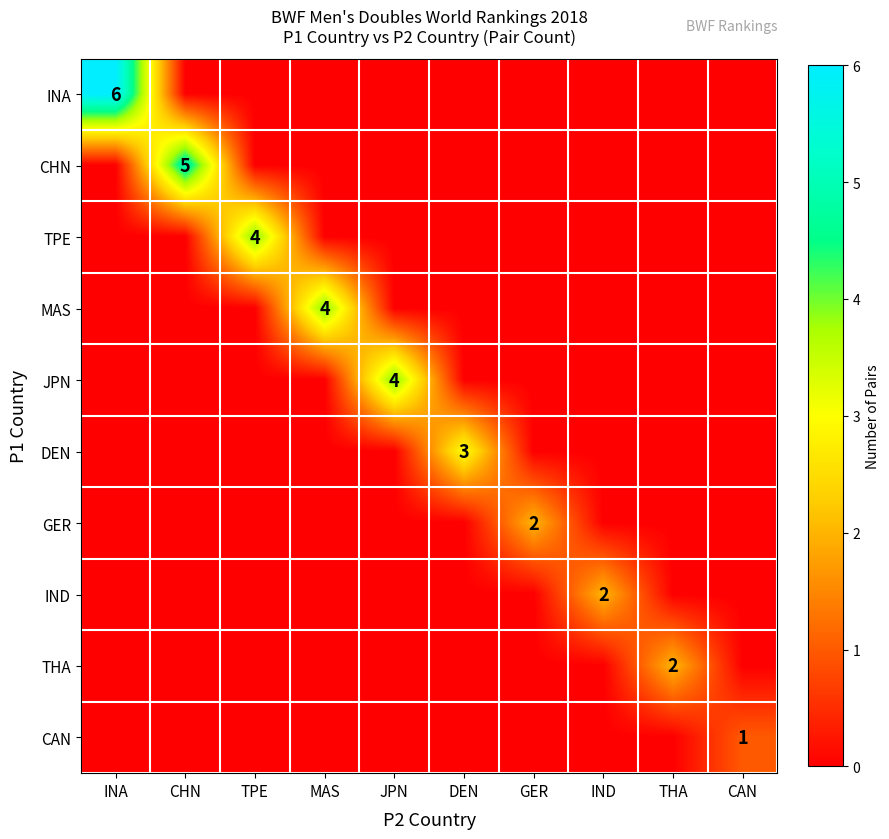

Which category has the lowest value across all series?

CHN